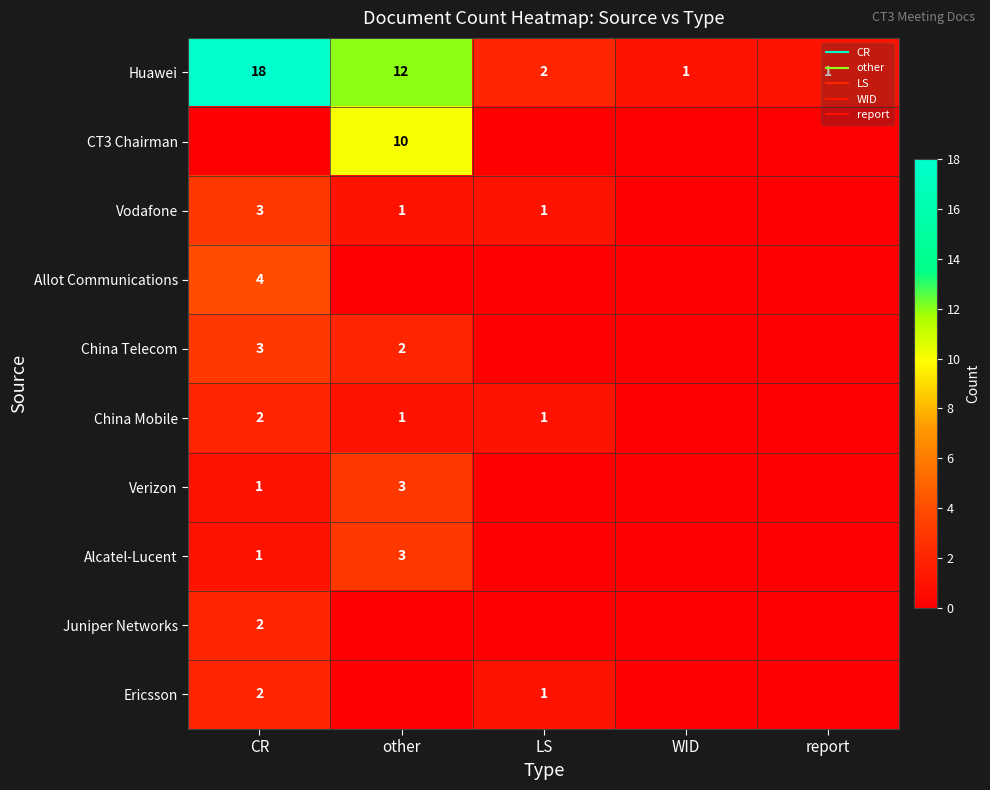

At how many categories does at least one series exceed 16?

1